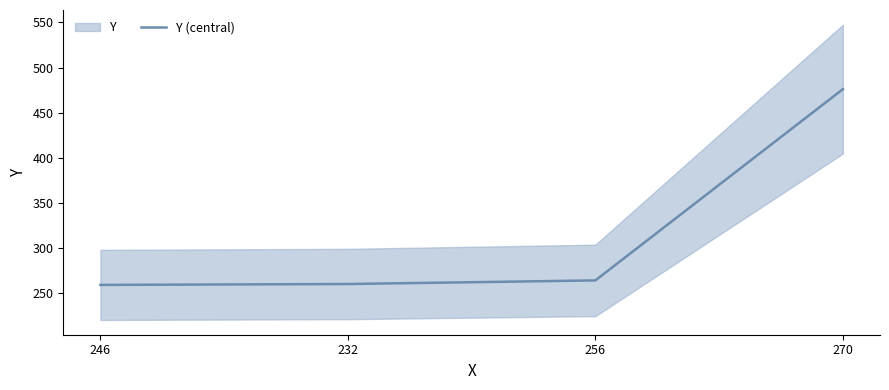

Rank the categories by value from highest to lowest.

270, 256, 232, 246